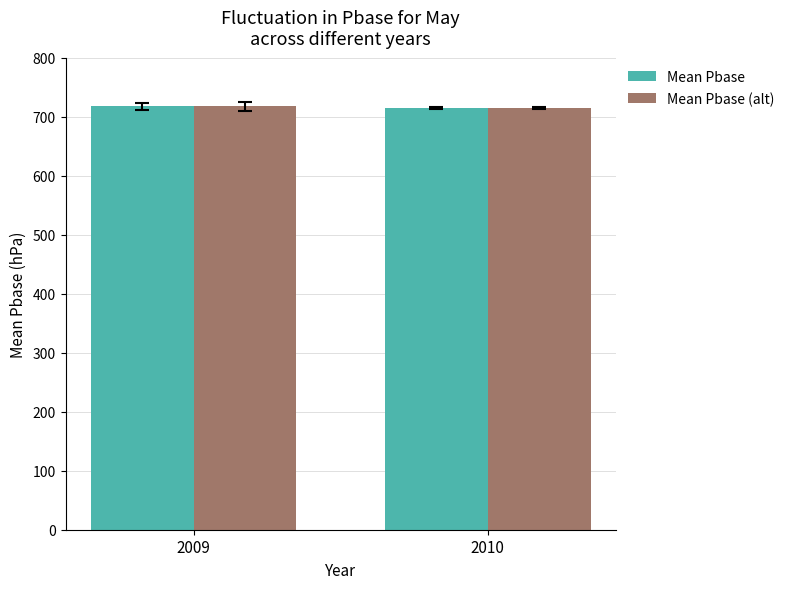

True or false: Mean Pbase has a value of 1260.5 at 2010.

False